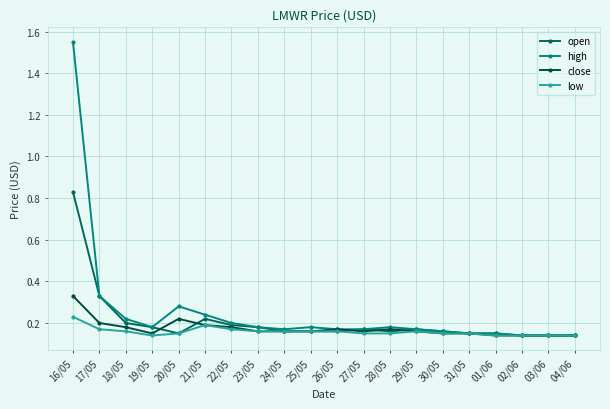

The value of high at 02/06 is 0.2. True or false?

False